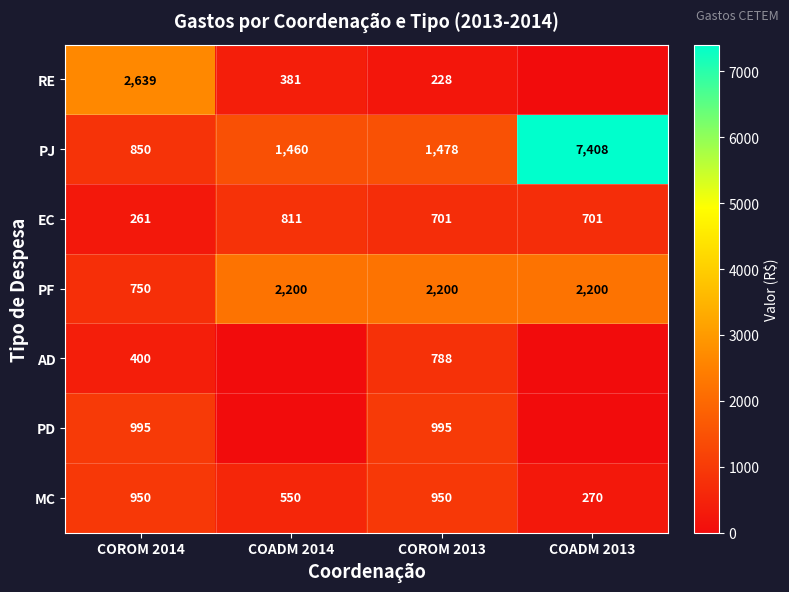

What is the difference between the highest and lowest values at COROM 2014?

2378